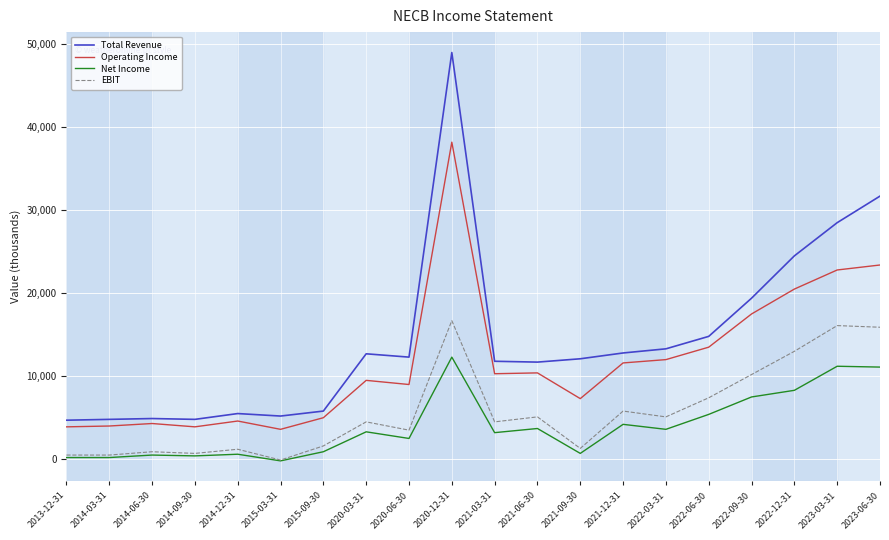

What is the highest value of the EBIT series?

16700